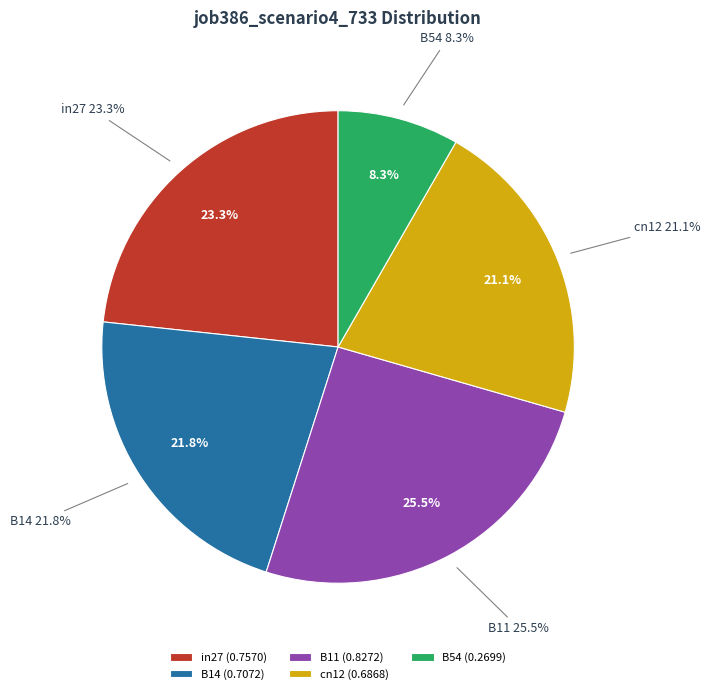

Count the number of slices in the pie.

5